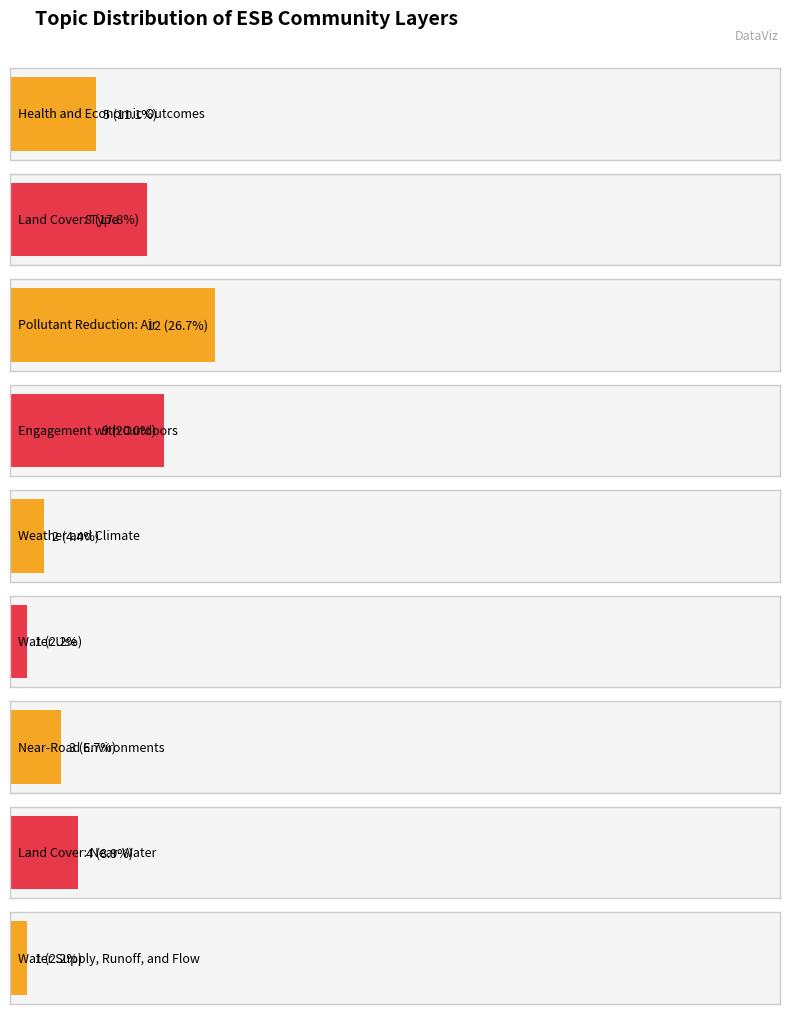

List the labels in order of value, smallest first.

Water Use, Water Supply, Runoff, and Flow, Weather and Climate, Near-Road Environments, Land Cover: Near-Water, Health and Economic Outcomes, Land Cover: Type, Engagement with Outdoors, Pollutant Reduction: Air